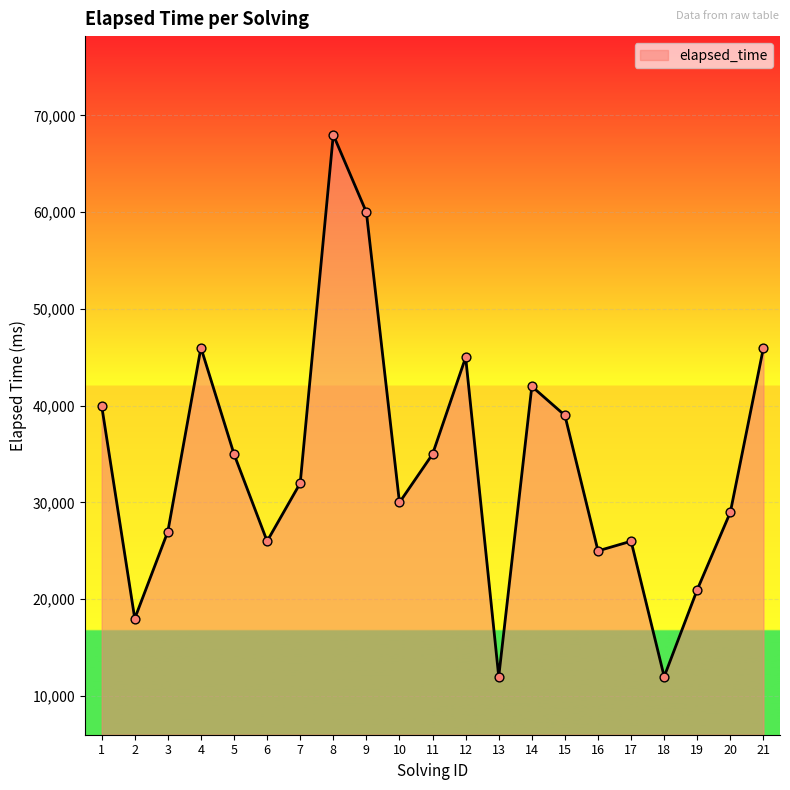

Which has a higher value, 5 or 21?

21